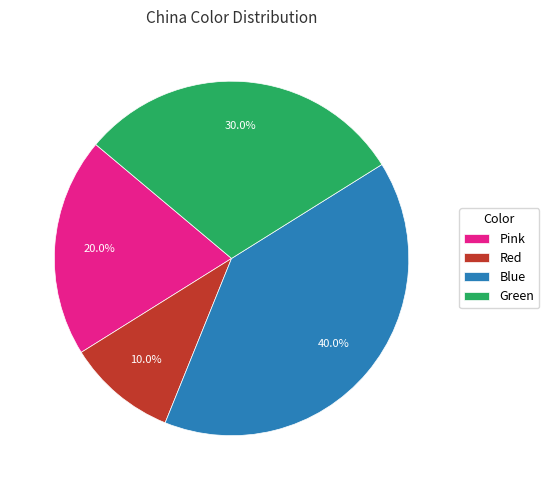

How many slices are in this pie chart?

4